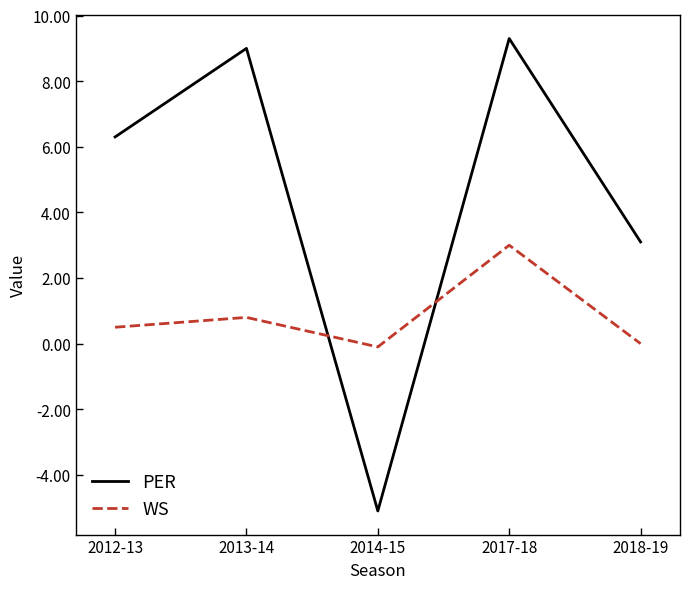

What are all the series names shown in the legend?

PER, WS